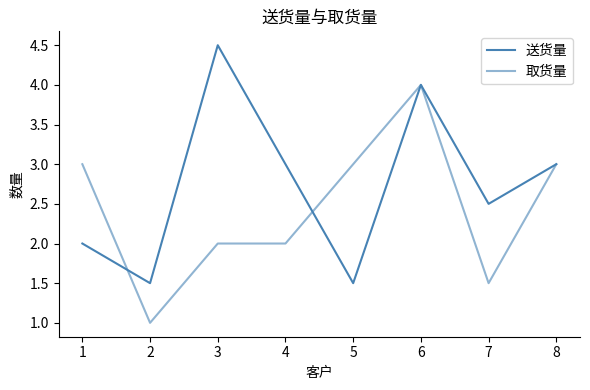

Reading left to right, what are all the values shown in this chart?

送货量: 1=2.0	2=1.5	3=4.5	4=3.0	5=1.5	6=4.0	7=2.5	8=3.0
取货量: 1=3.0	2=1.0	3=2.0	4=2.0	5=3.0	6=4.0	7=1.5	8=3.0